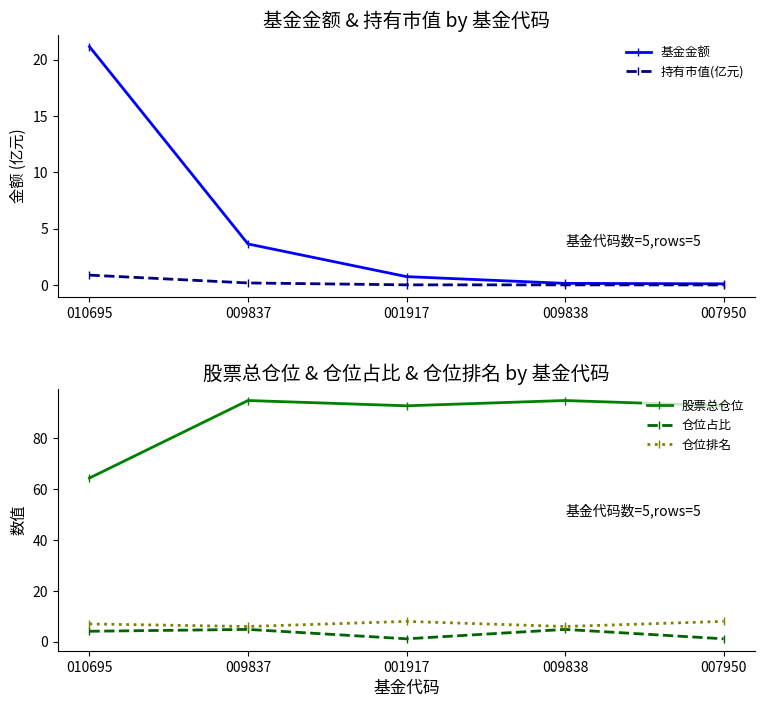

At which label does 仓位排名 first exceed 7?

001917